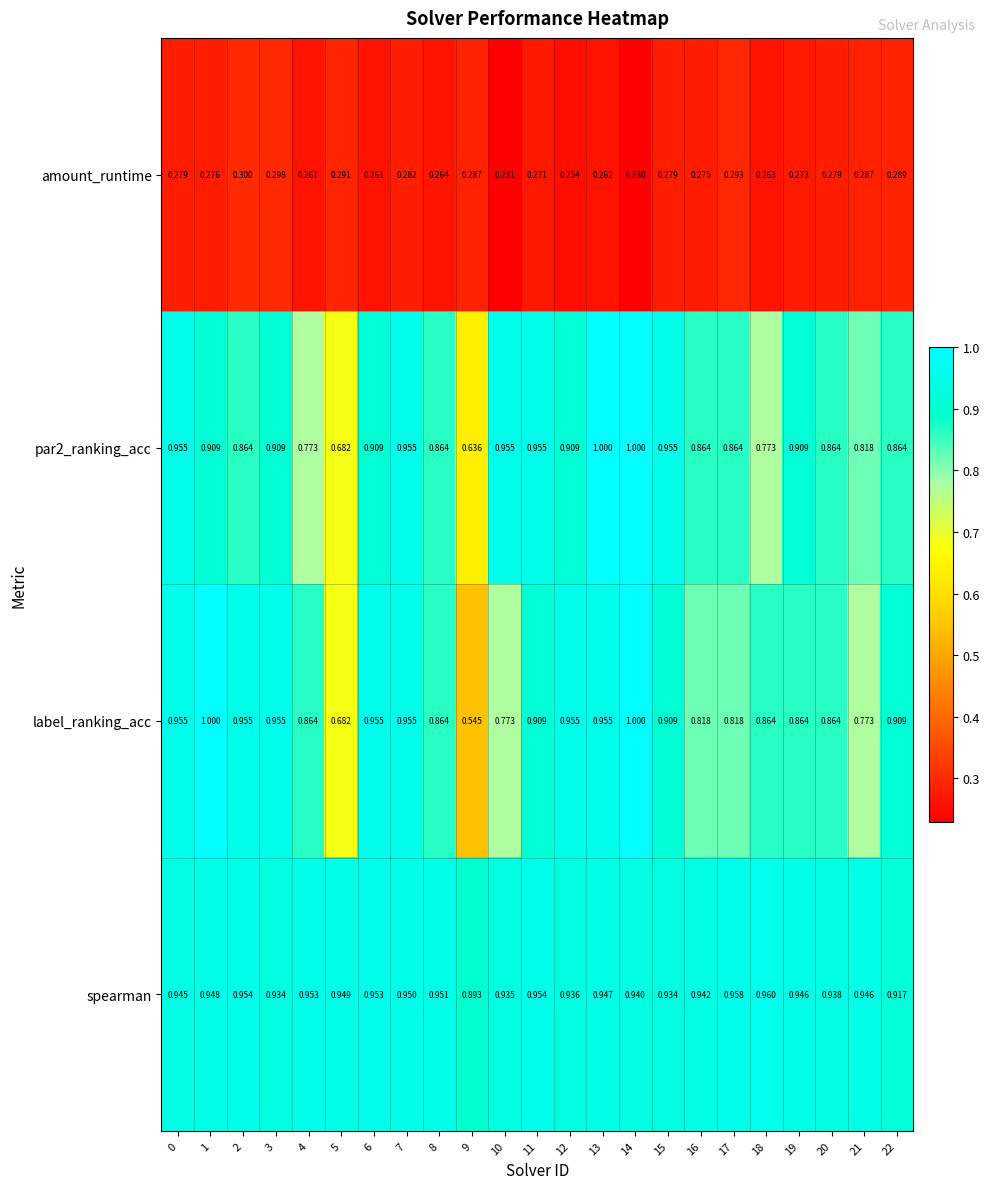

At which category is the sum across all series the highest?

14